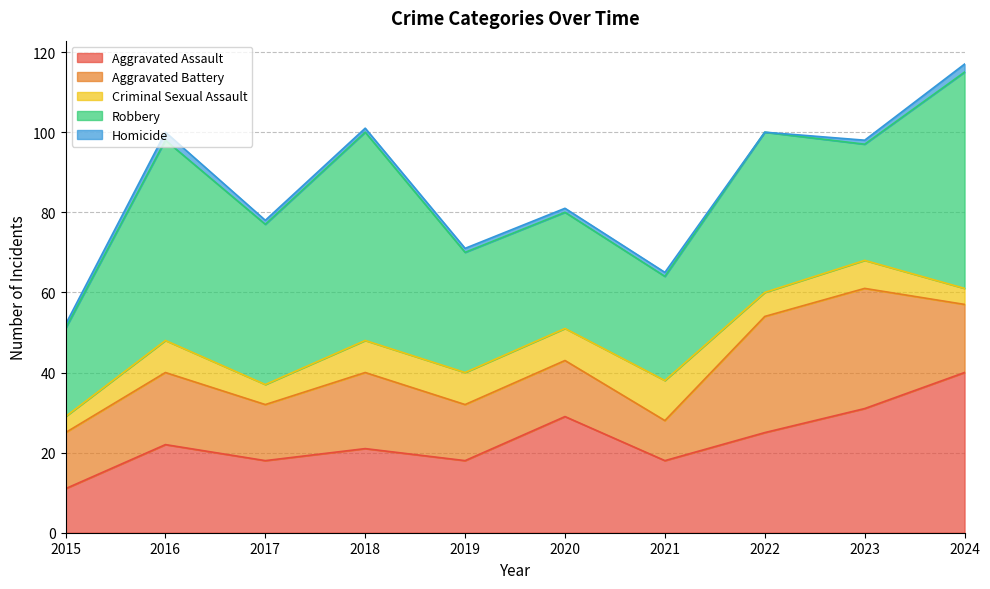

Count the number of data series in this chart.

5